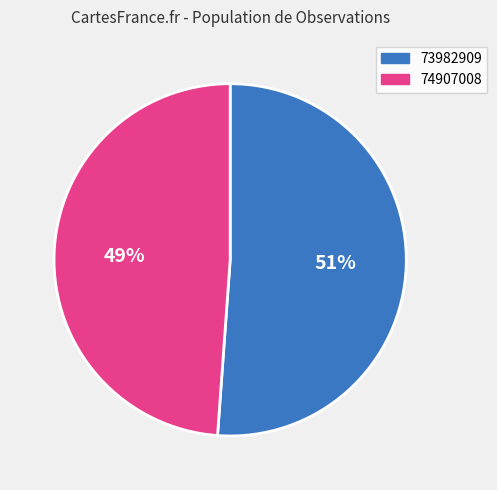

To the nearest percent, what is the difference between the largest and smallest slice percentages?

2%